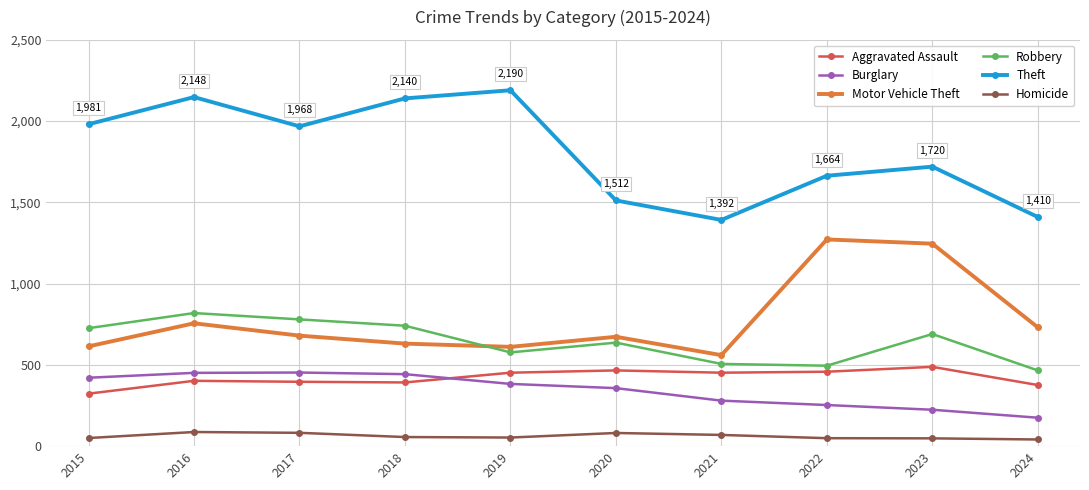

Where is Motor Vehicle Theft nearest to the value 916?

2016